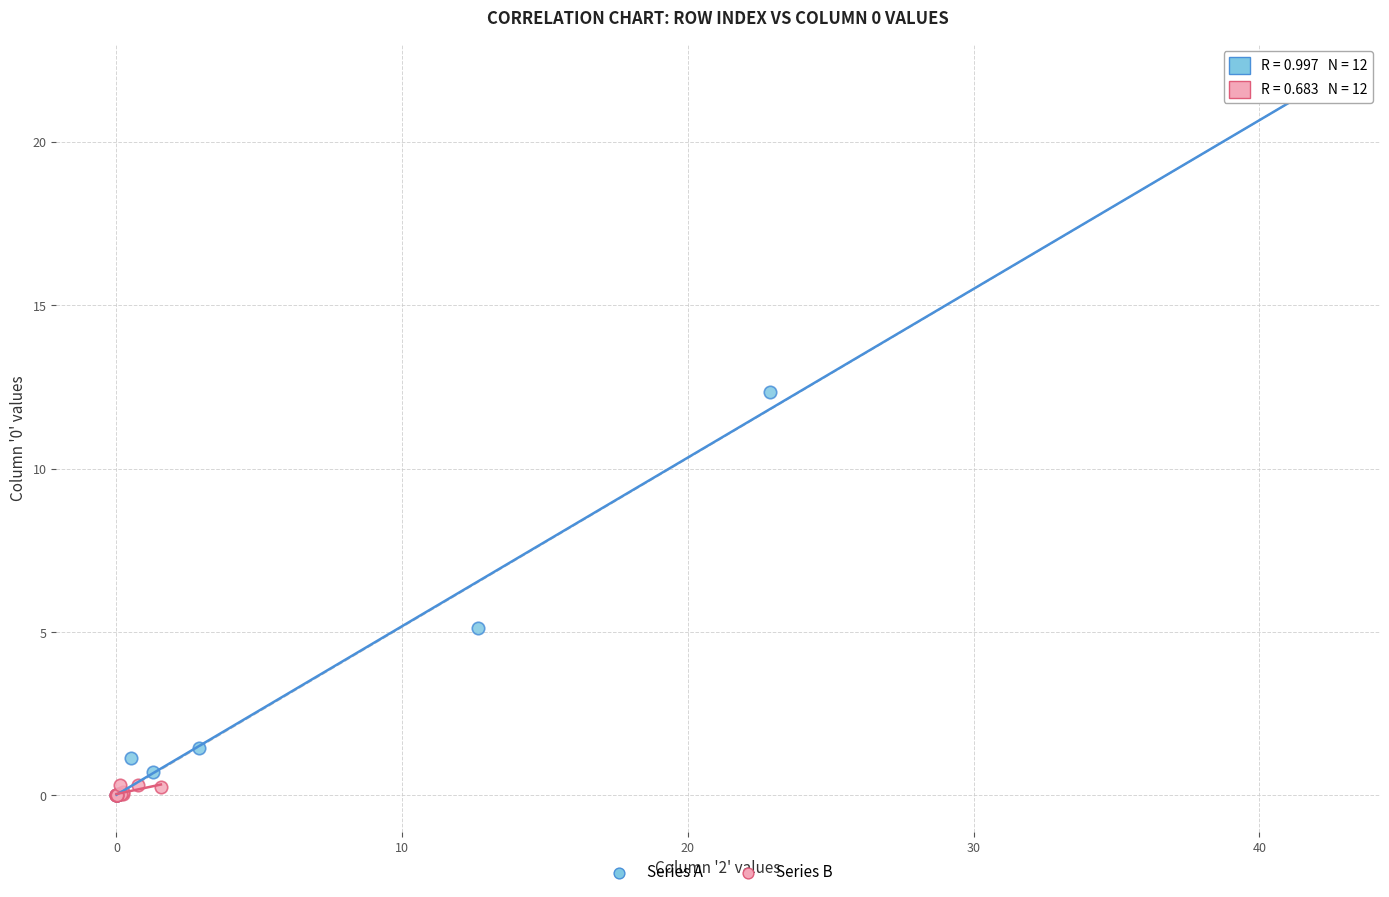

Which series has the largest Y range (max minus min)?

Series A